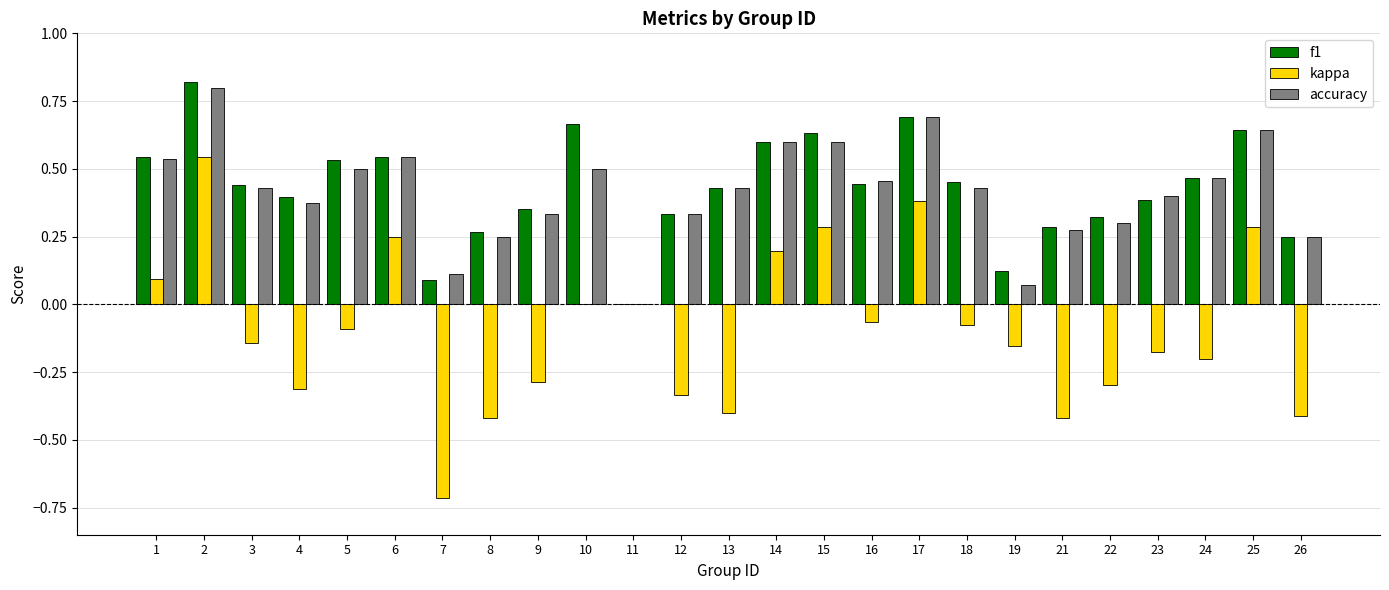

What is the sum of all kappa values?

-2.5